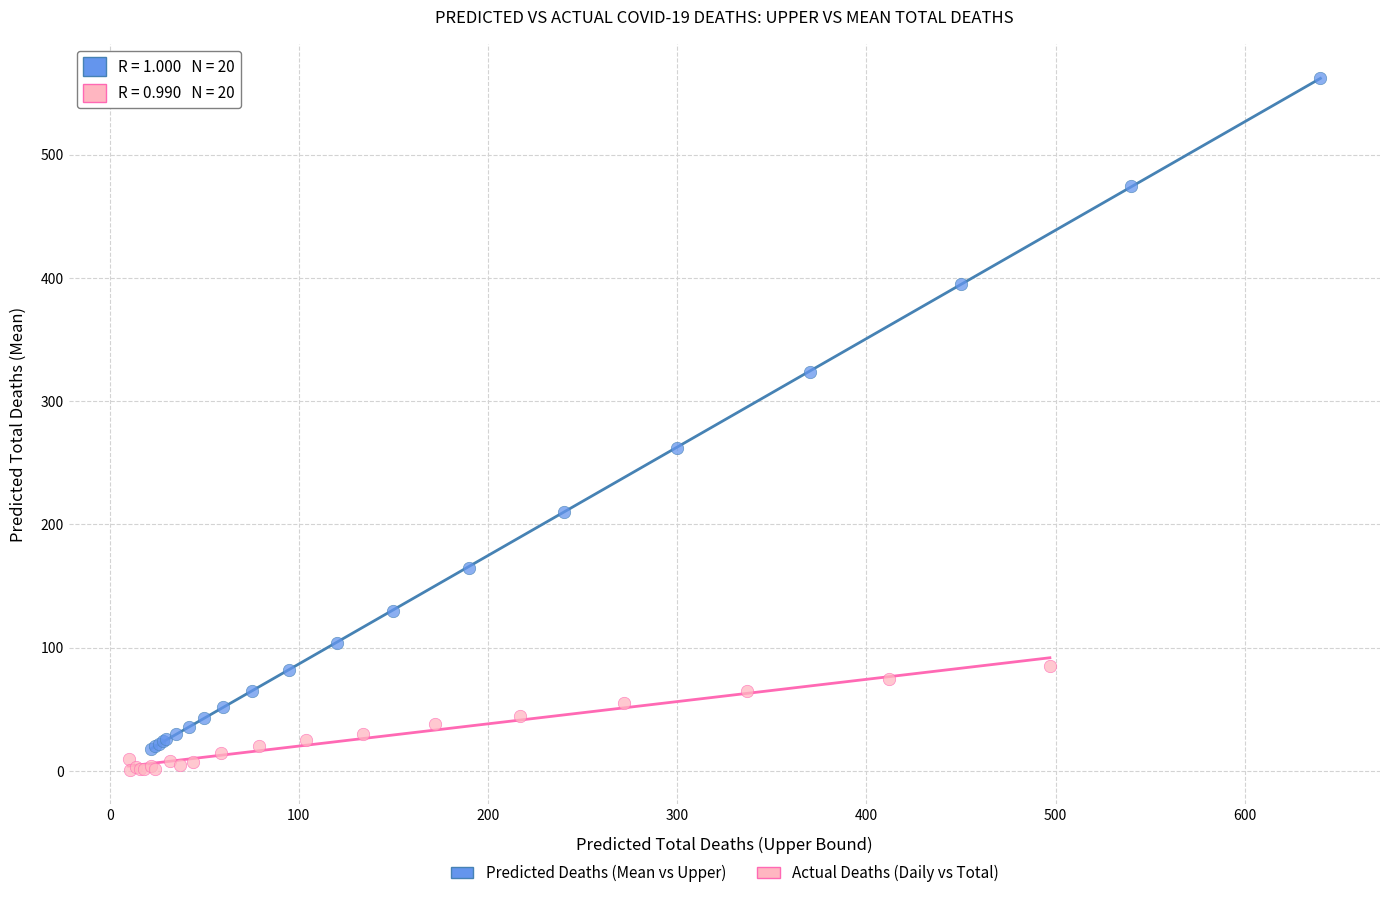

Which series has the largest Y range (max minus min)?

Predicted Deaths (Mean vs Upper)